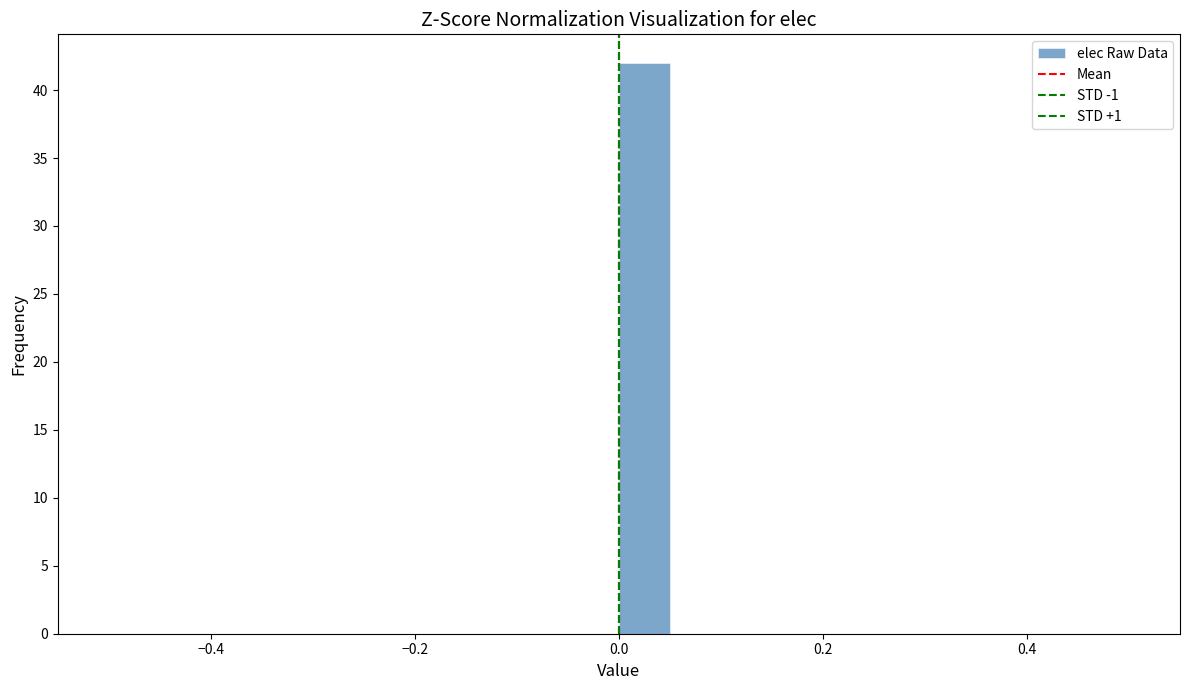

Around what value on the x-axis is the tallest bar? Give the approximate position of its centre, as read against the axis.

0.02